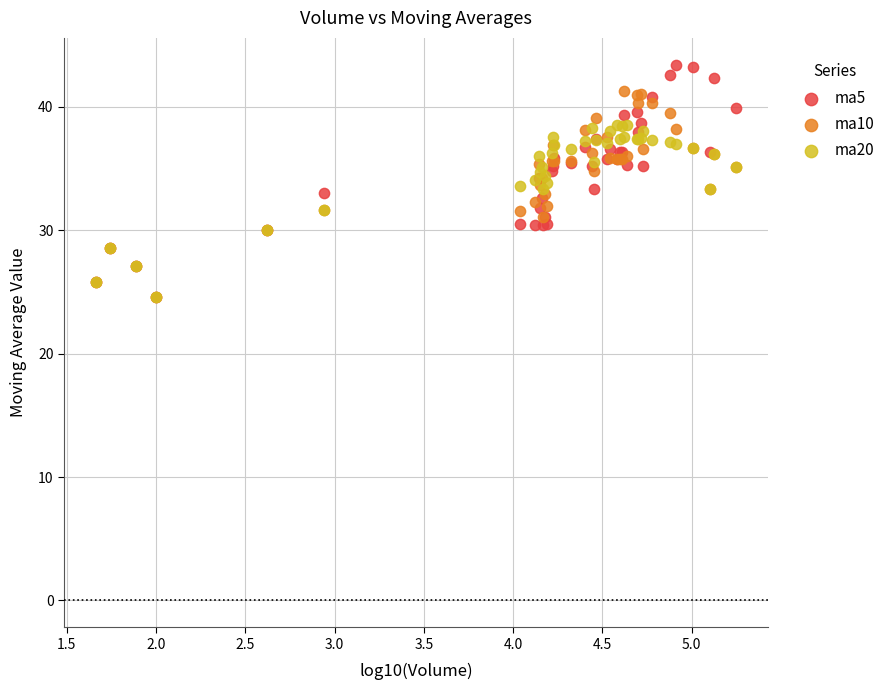

Which series has the widest spread of Y values?

ma5